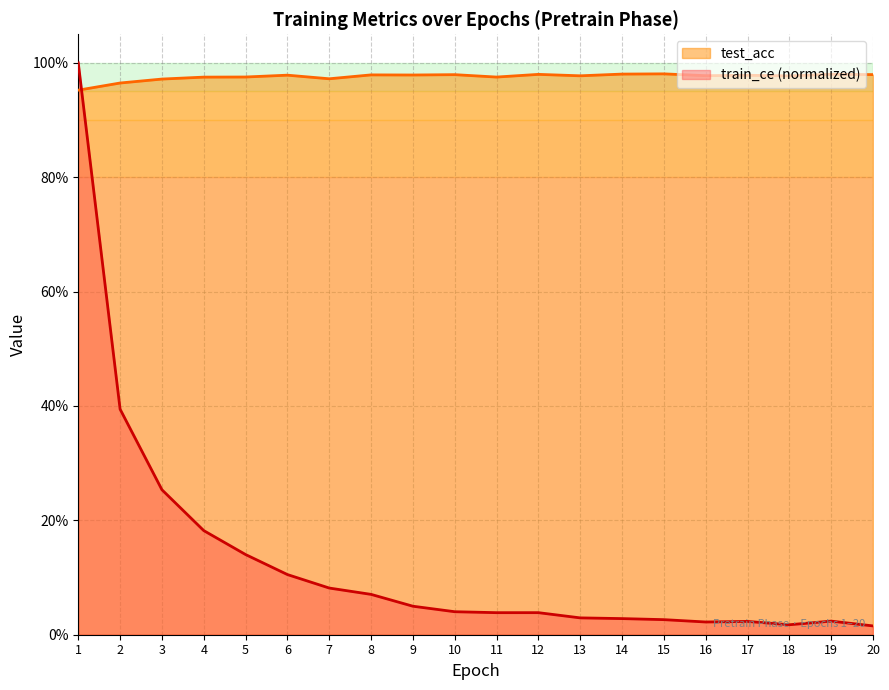

Which series has the largest range (max minus min)?

train_ce (normalized)